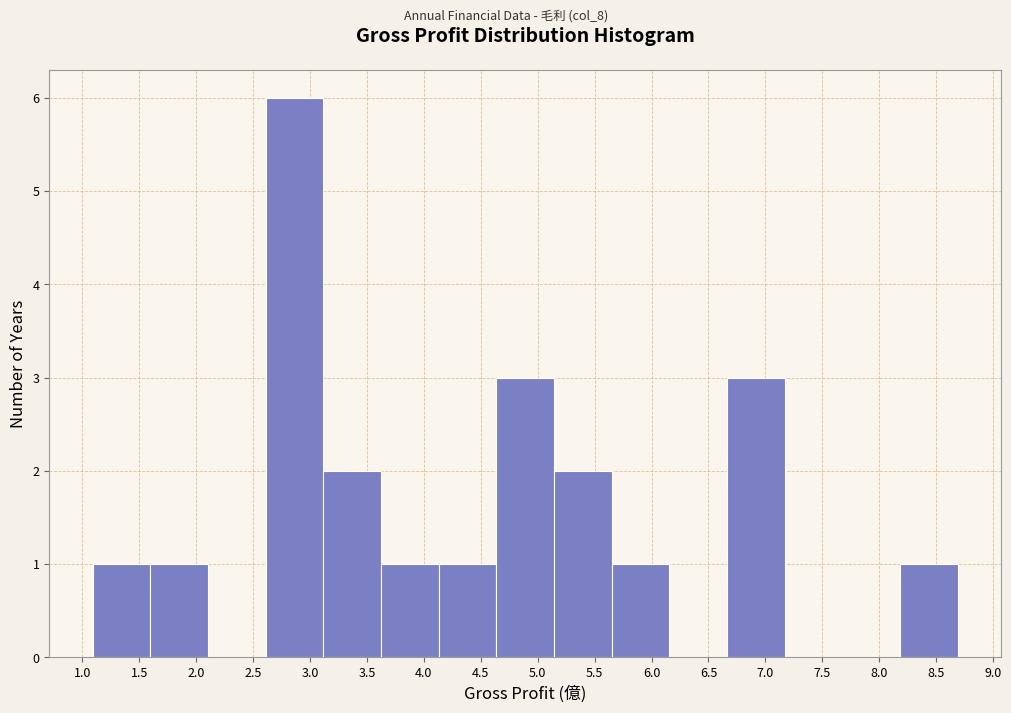

What is the height of the bar covering 1.10 to 1.60 on the x-axis? Neither the bar edges nor the heights are printed on the chart, so give them approximately, as read against the axes.

1